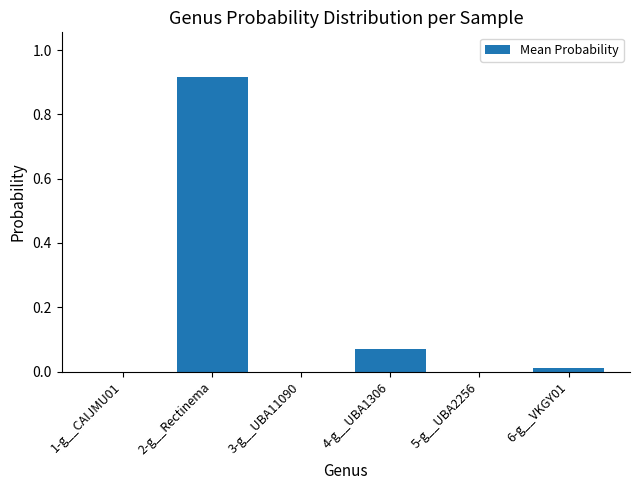

The chart shows a value of 0.0 at 5-g__UBA2256. True or false?

True